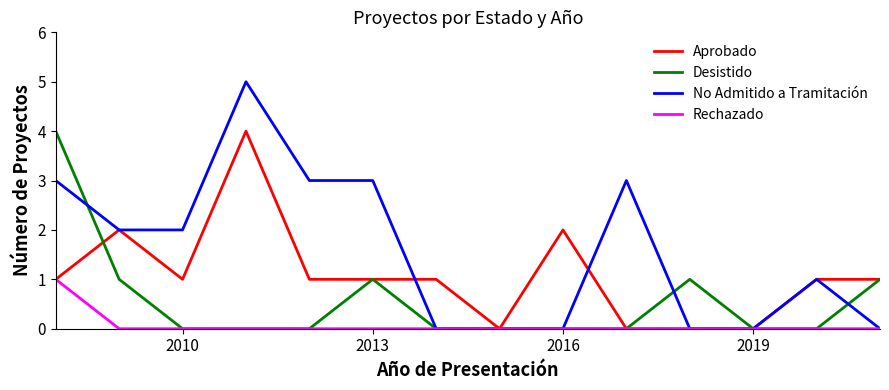

Which series has the largest total across all categories?

No Admitido a Tramitación